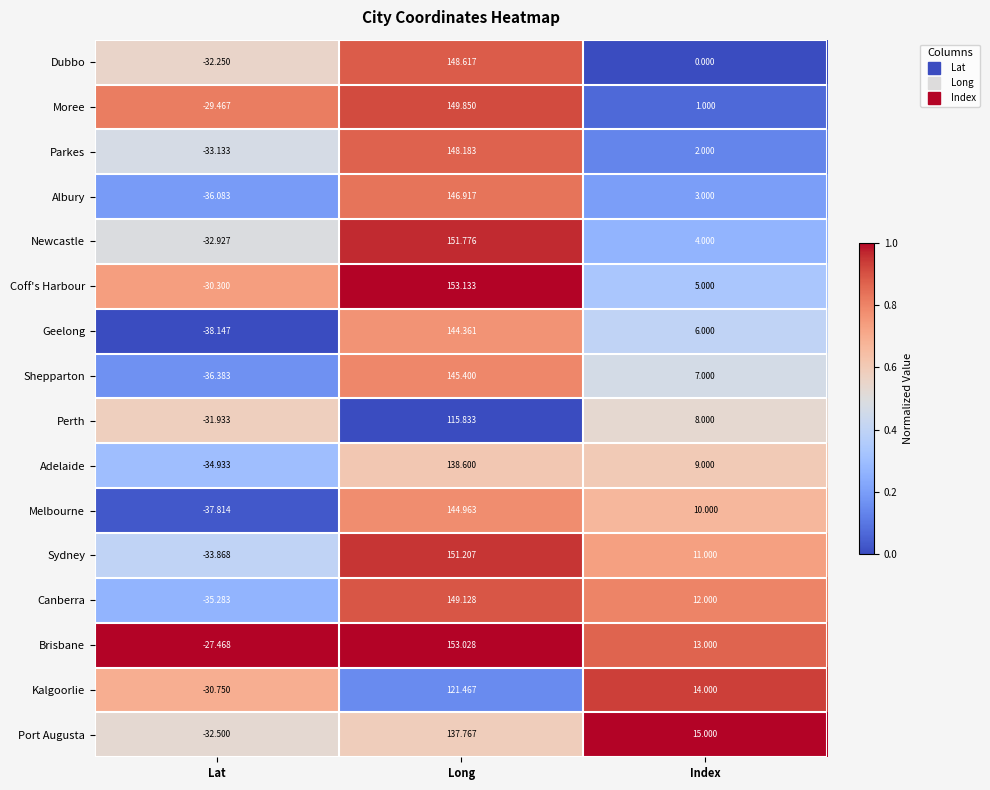

At which category is the sum across all series the highest?

Long